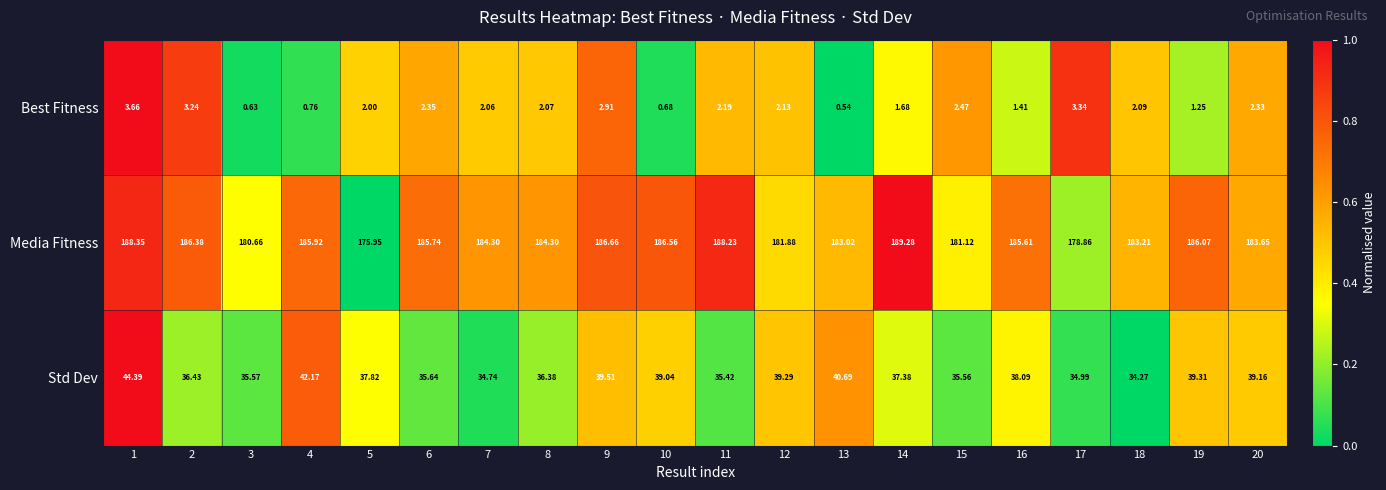

At 6, list the series in order from smallest to largest.

Best Fitness, Std Dev, Media Fitness